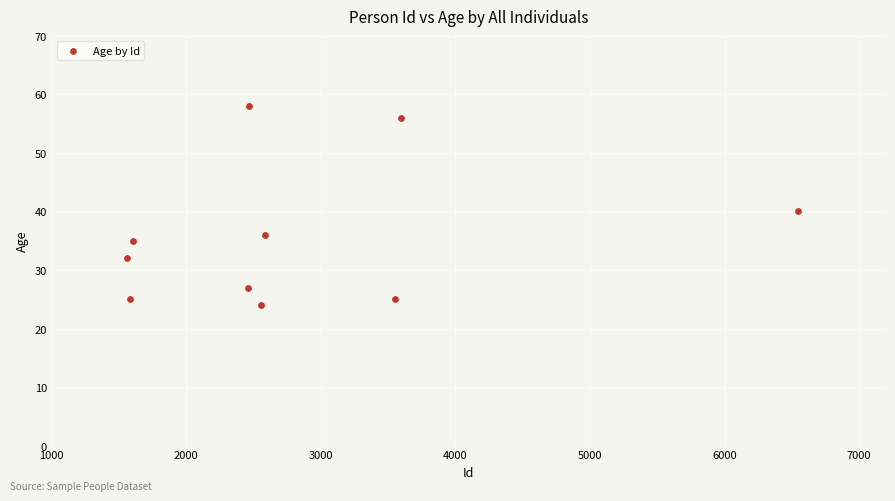

What is the range of X values (max minus min)?

4986